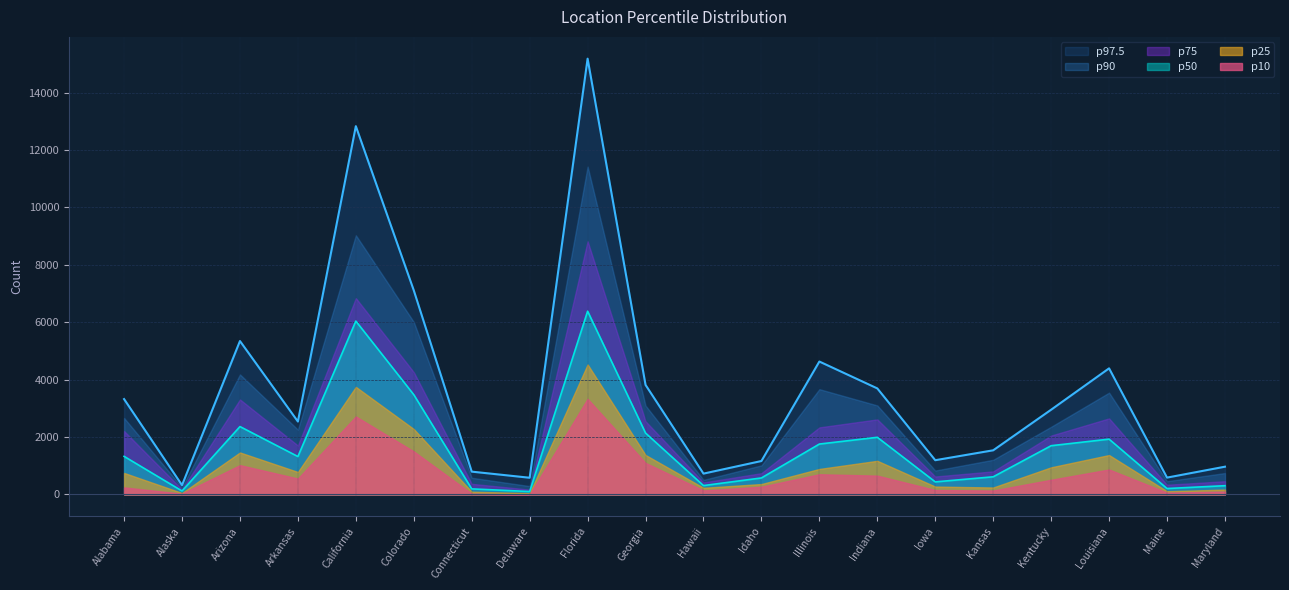

What is the highest value of the p90 series?

11421